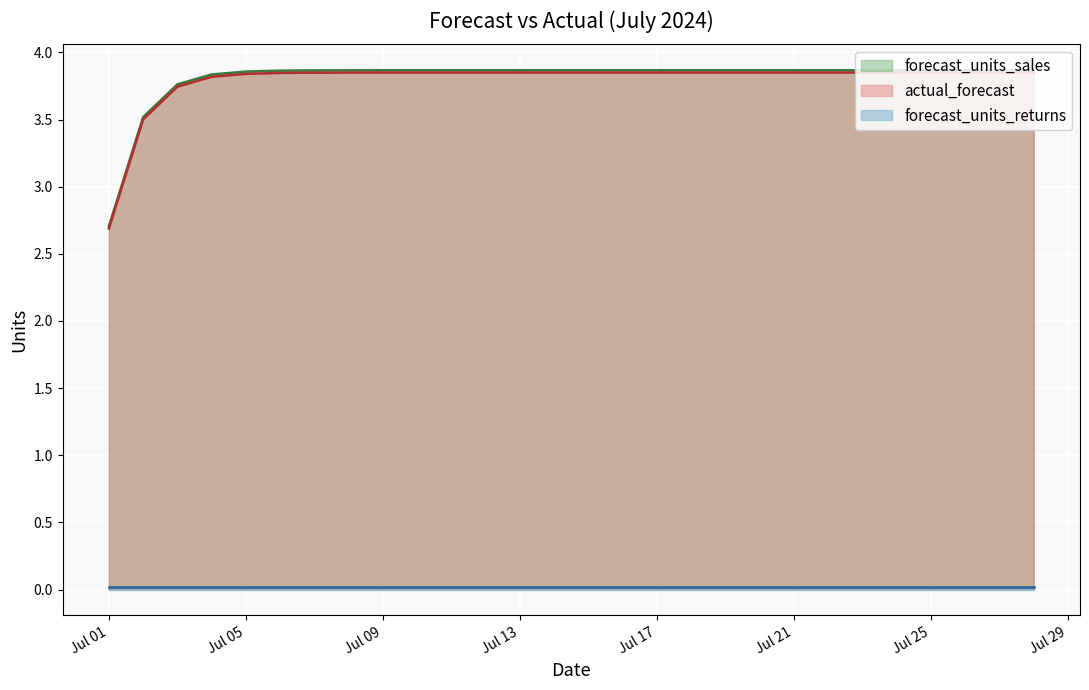

What is the maximum value shown in the chart?

3.9